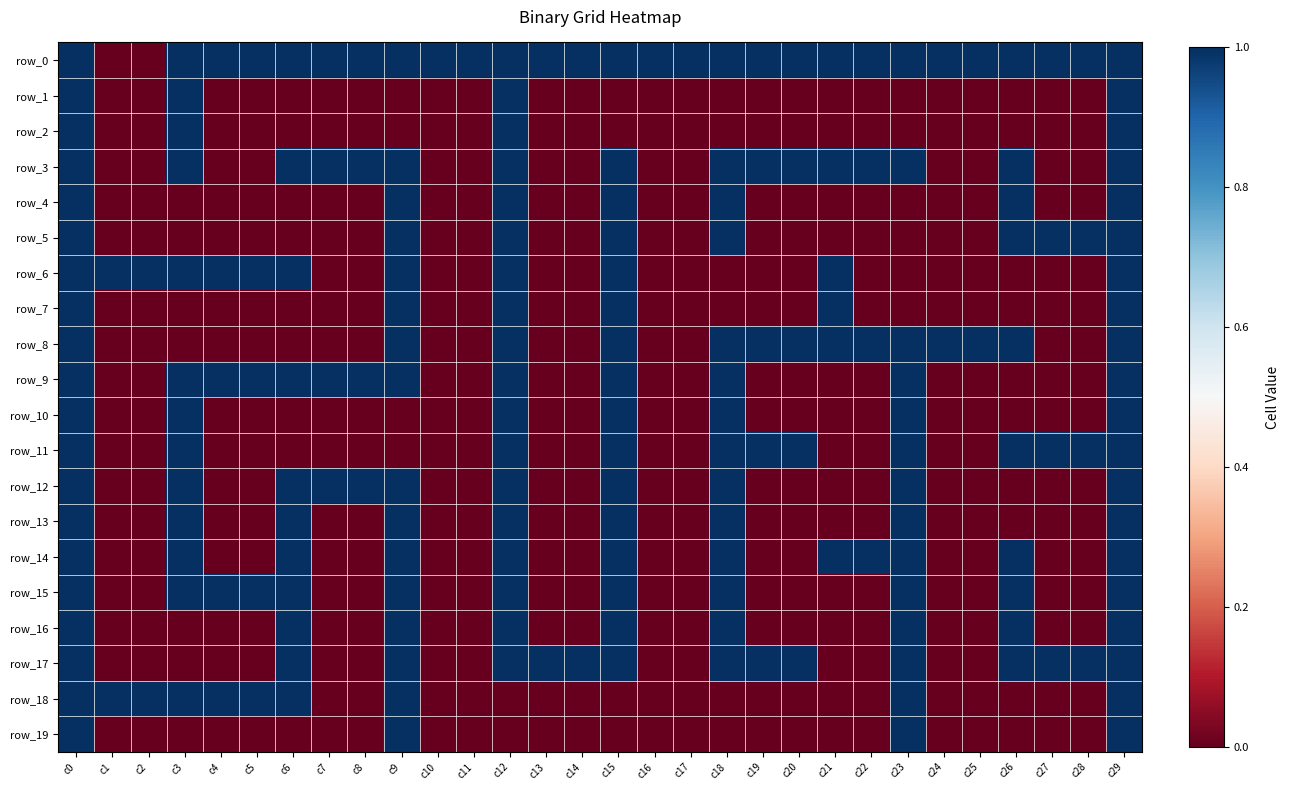

Is the value of row_13 at c9 greater than the value of row_2 at c9?

Yes